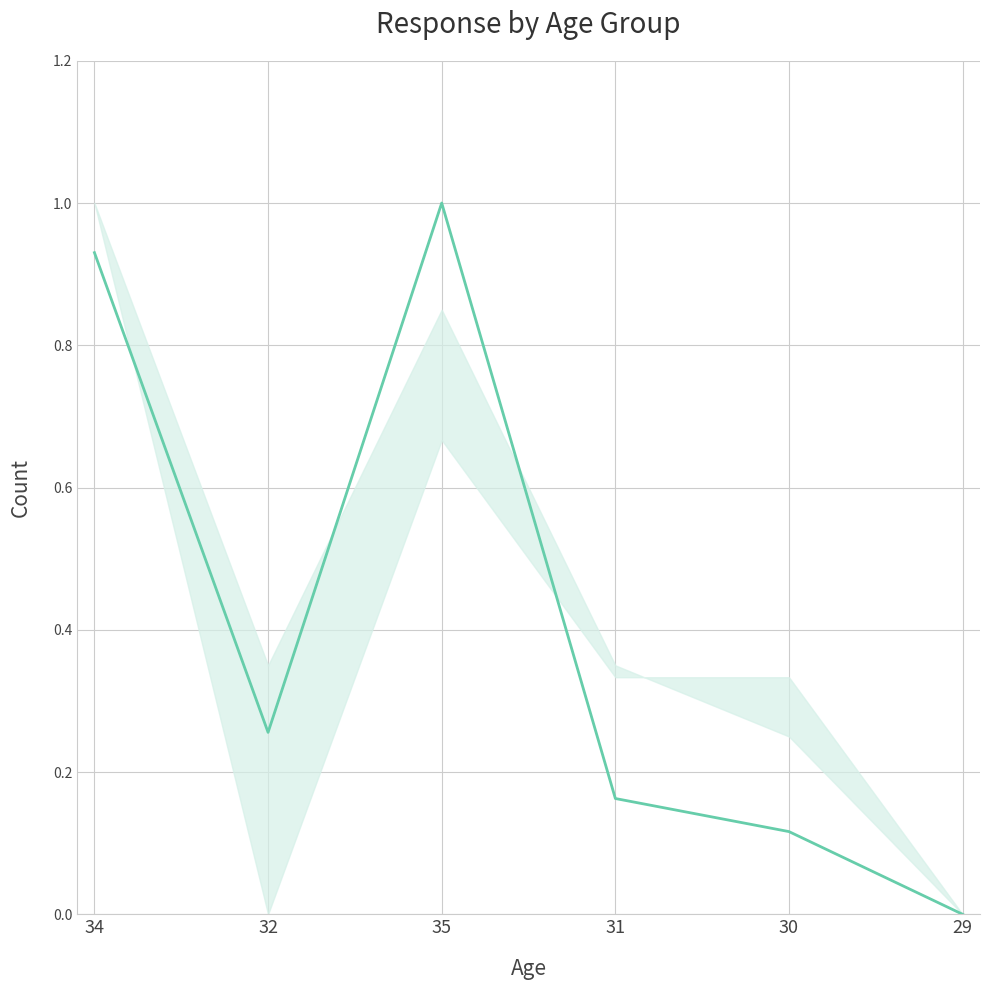

What is the difference between the values at 35 and 29?

1.0